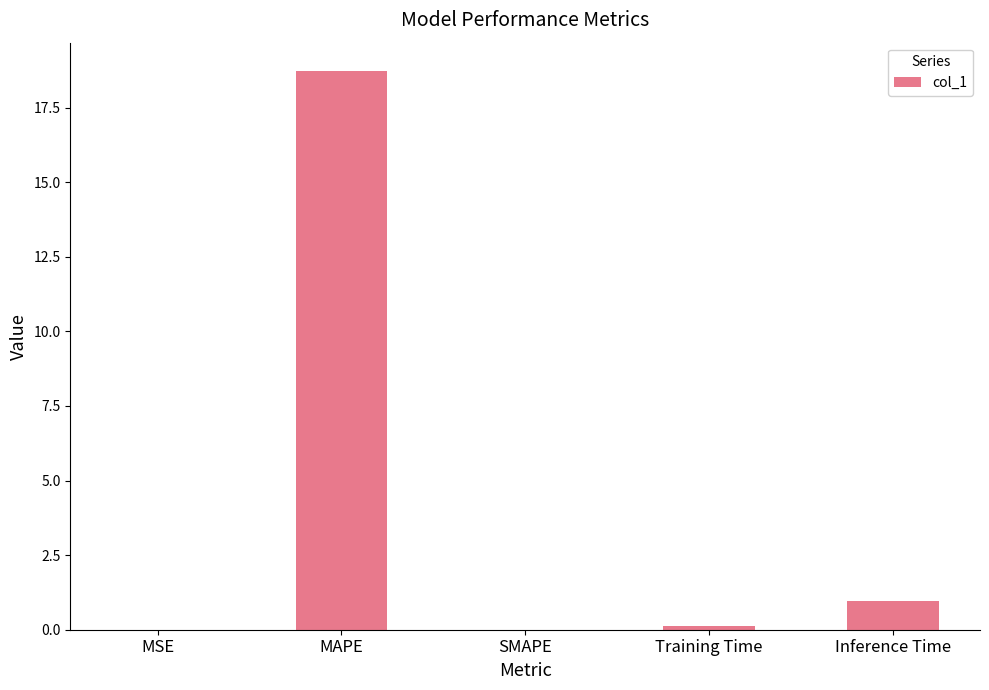

What is the sum of all values?

19.8